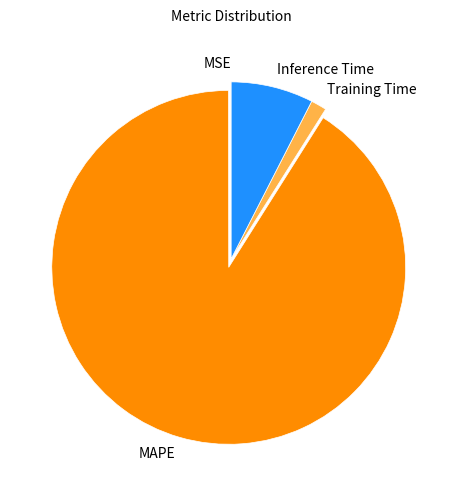

Is it true that Inference Time is 17% of the pie?

False